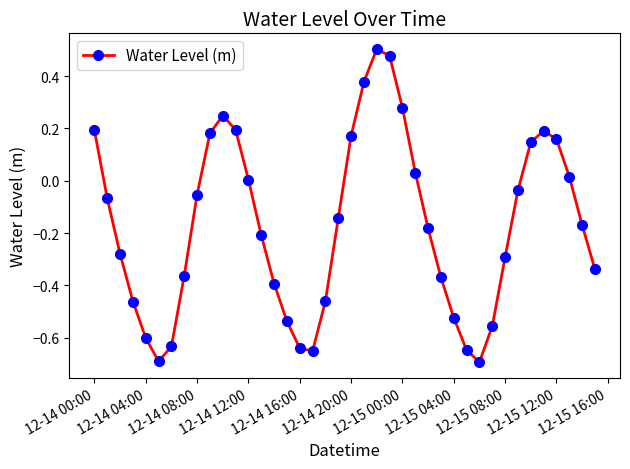

What is the sum of all values?

-6.8